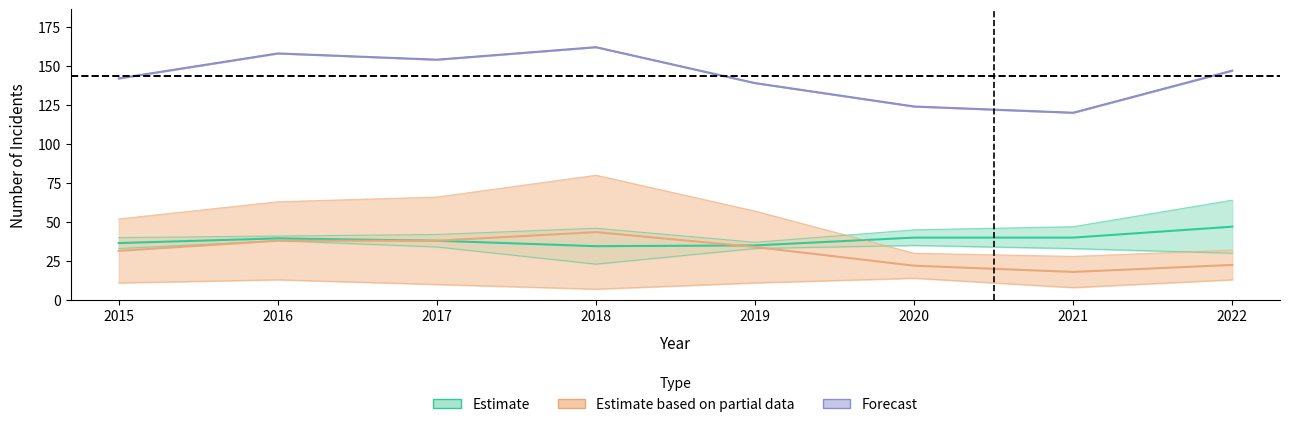

How many lines are shown in the chart?

3